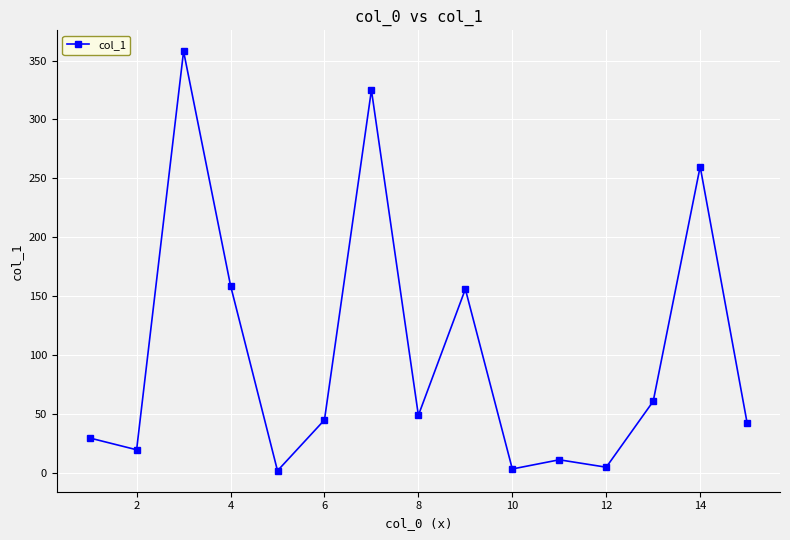

What is the maximum value shown in the chart?

357.8